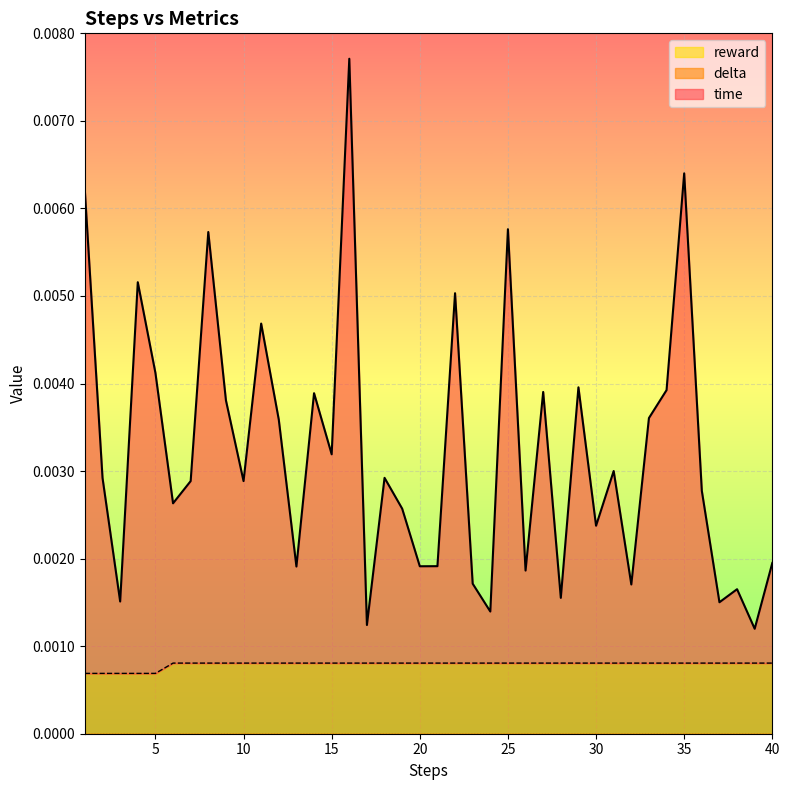

How many lines are shown in the chart?

3